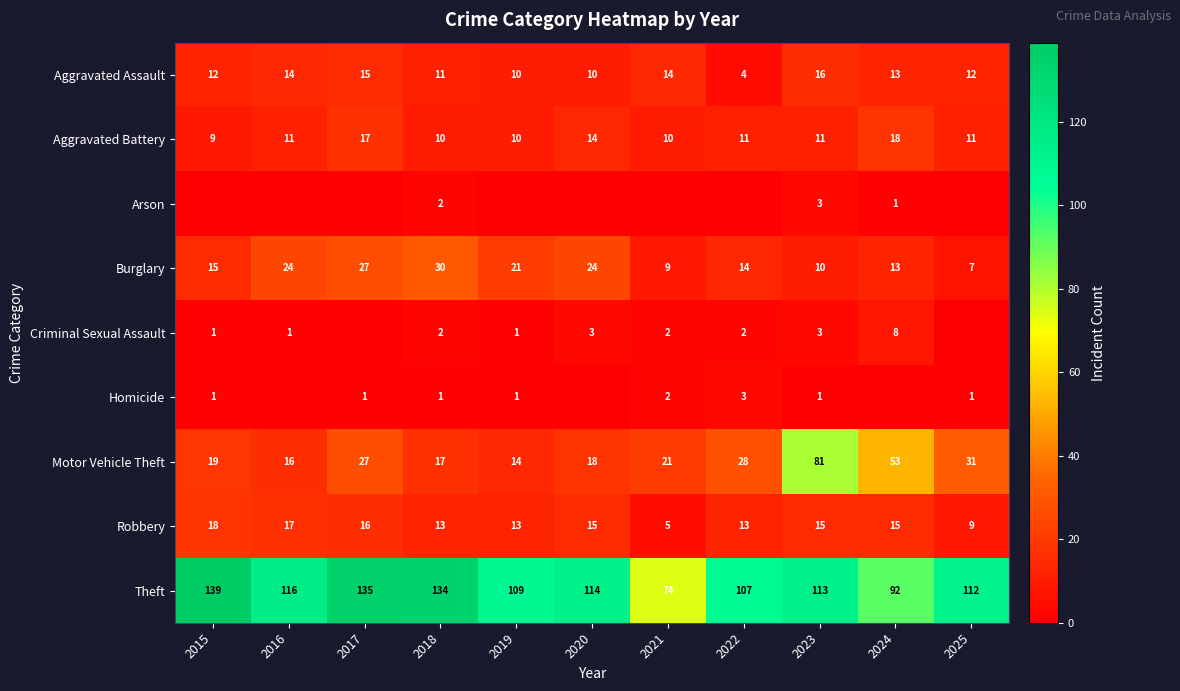

Count the Aggravated Battery values in the range 10 to 14.

8